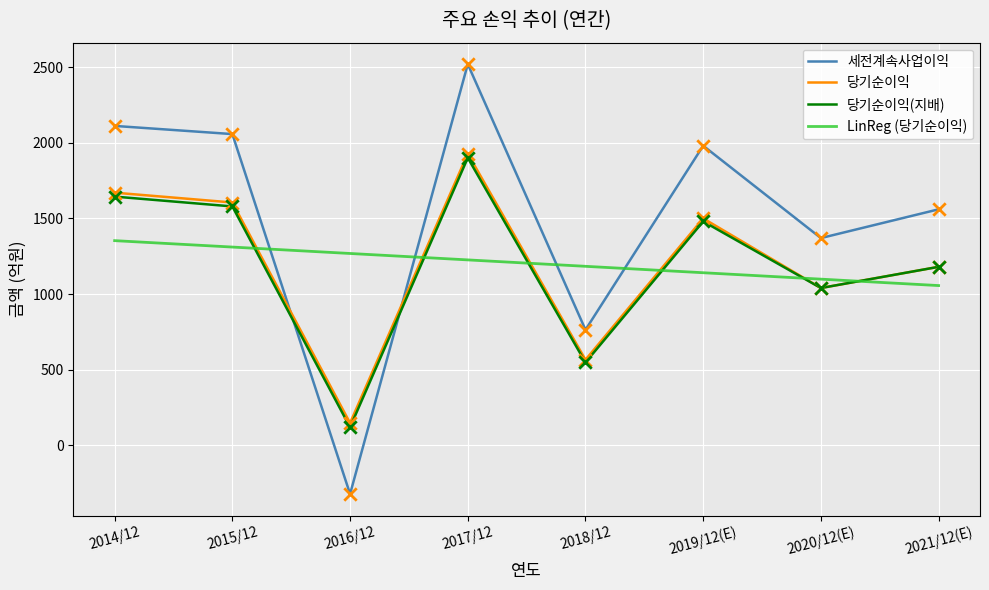

Rank the categories by 당기순이익 value from highest to lowest.

2017/12, 2014/12, 2015/12, 2019/12(E), 2021/12(E), 2020/12(E), 2018/12, 2016/12